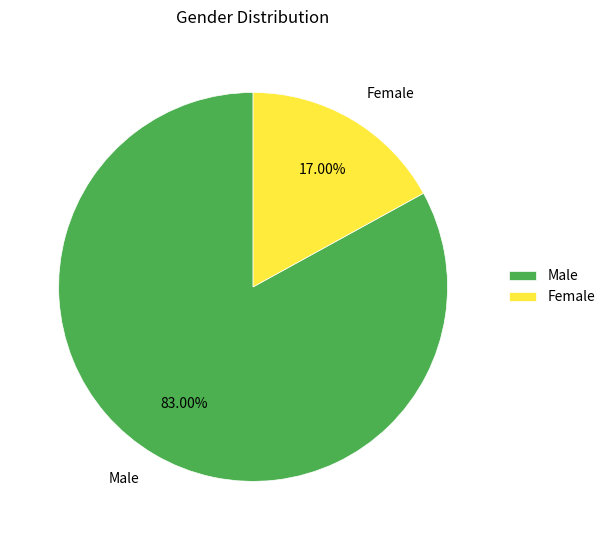

What is the smallest slice in the pie chart?

Female